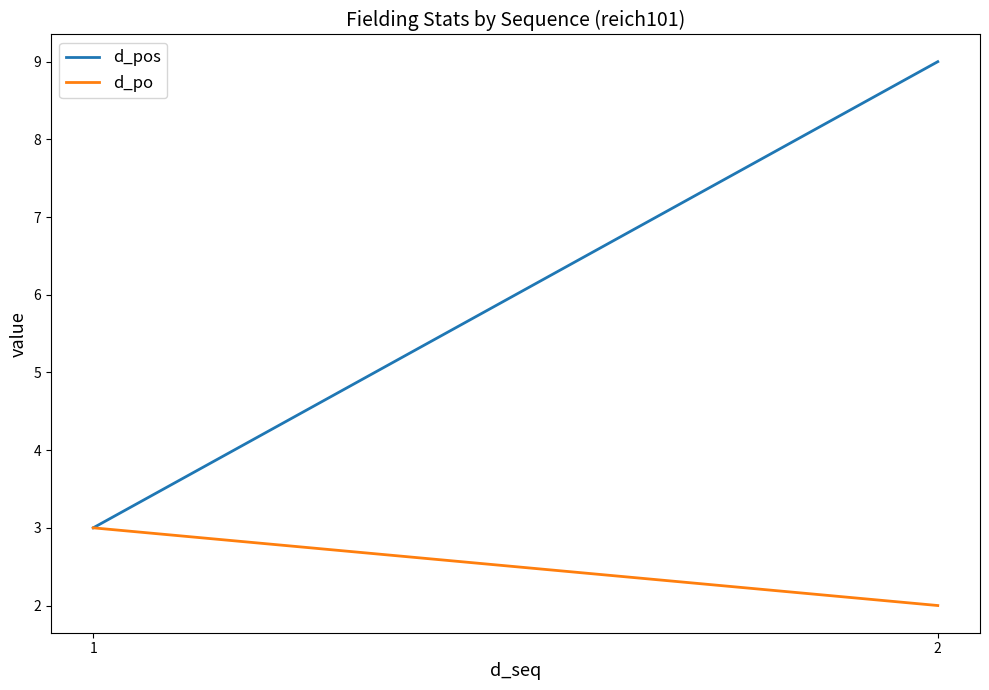

What is the approximate value of d_pos at 1?

3